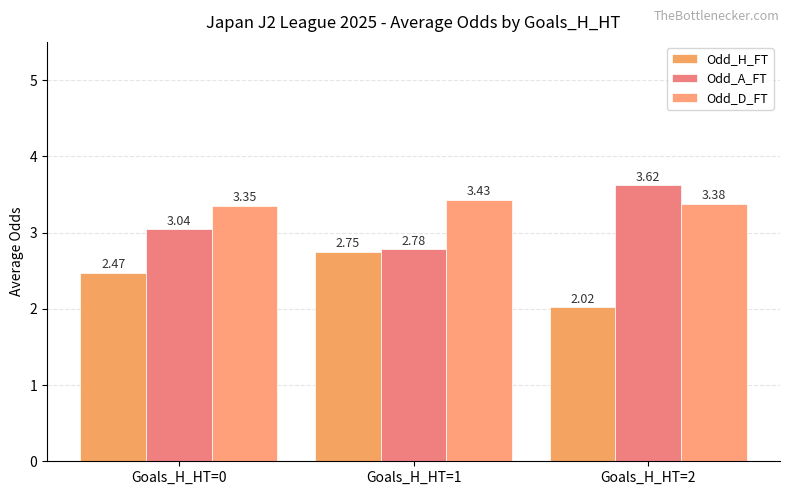

What is the sum of the Odd_D_FT values at Goals_H_HT=1 and Goals_H_HT=0?

6.8